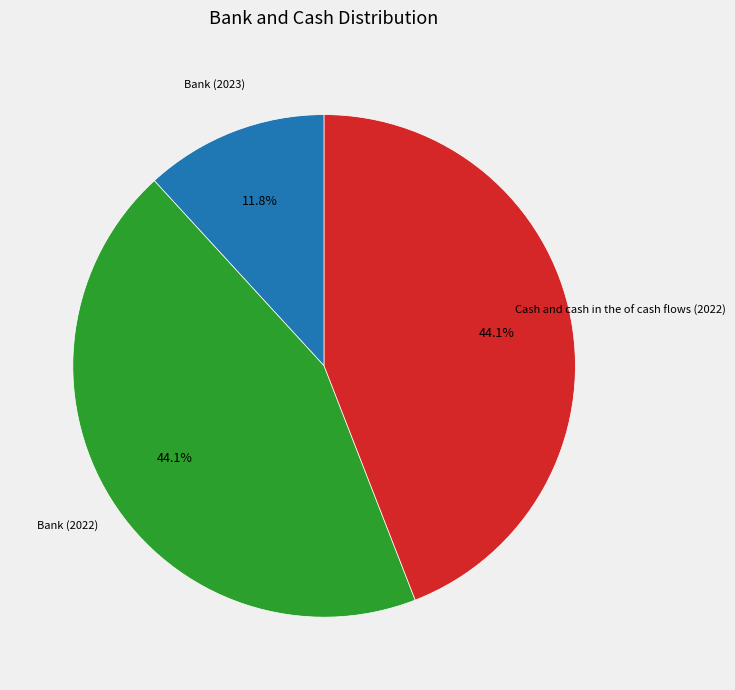

Does any single category account for the majority?

No